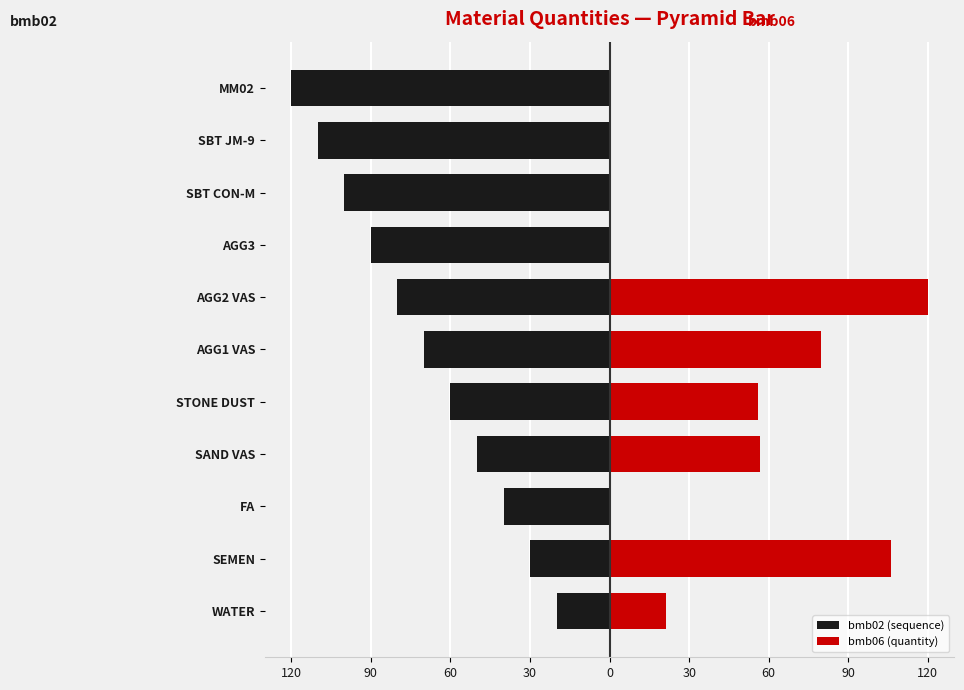

How many groups of bars are there?

11